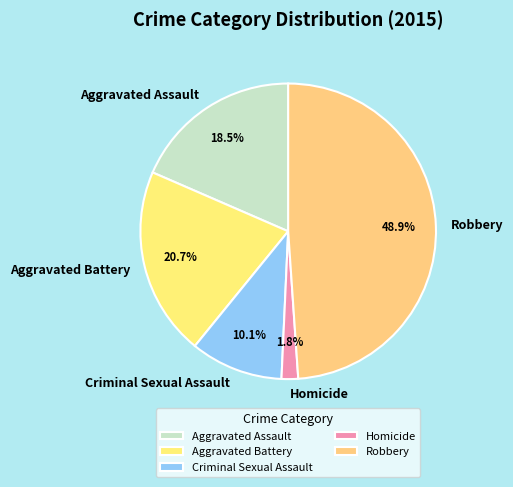

How many slices are in this pie chart?

5